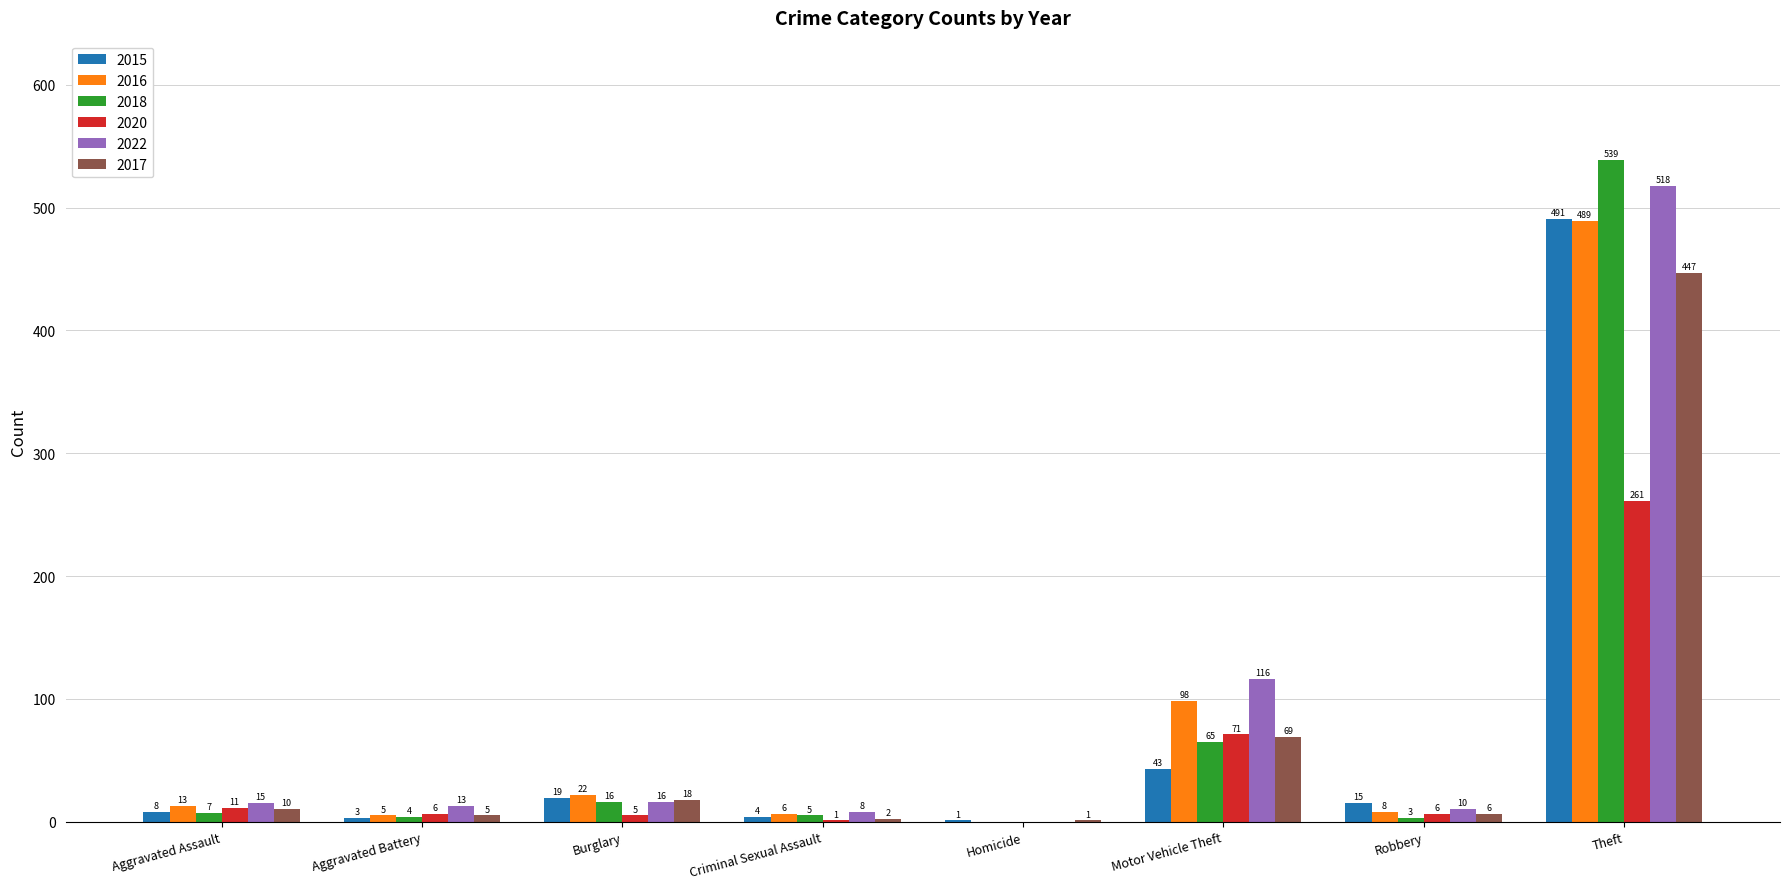

Which series has the largest total across all categories?

2022